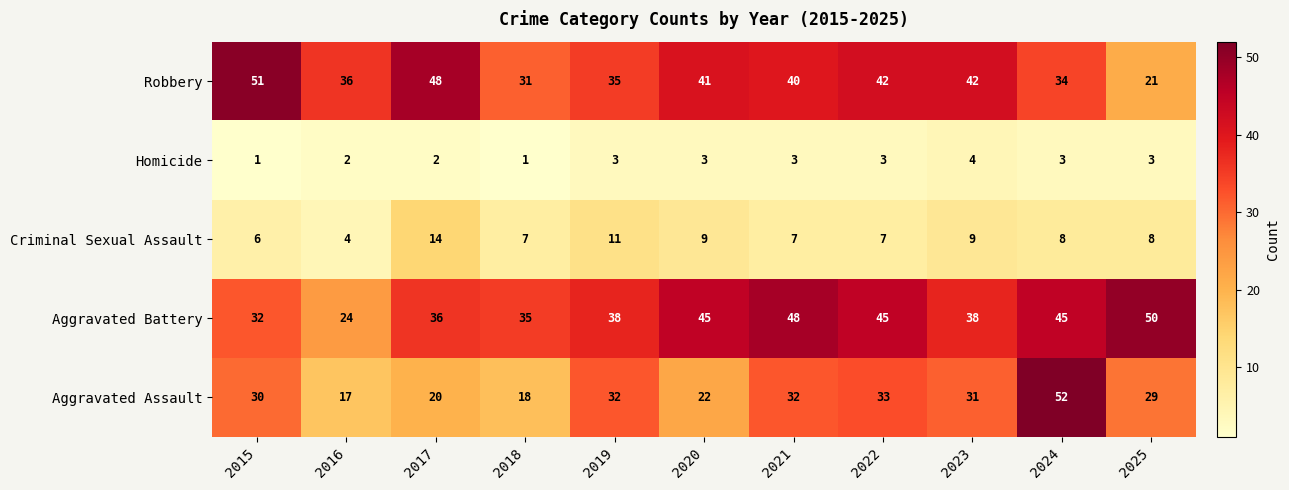

Which series has the widest spread of values?

Aggravated Assault